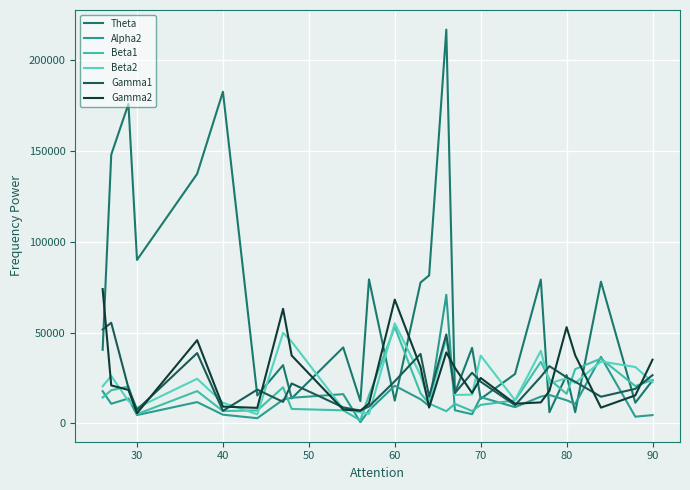

At how many categories does at least one series exceed 8781?

27